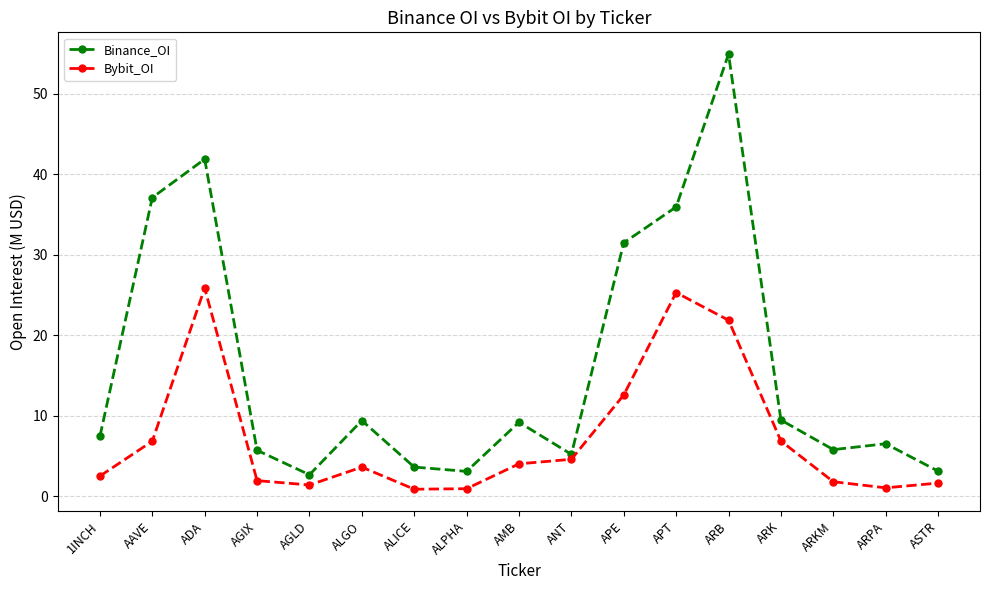

What is the label of the 6th point from the right?

APT